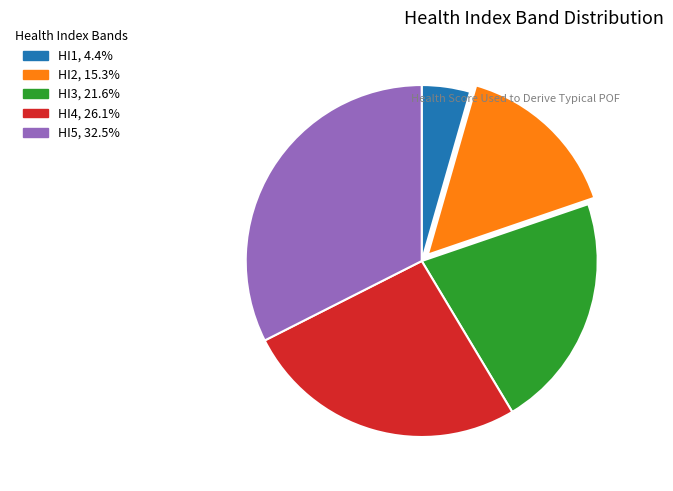

True or false: HI1 accounts for 12% of the total.

False